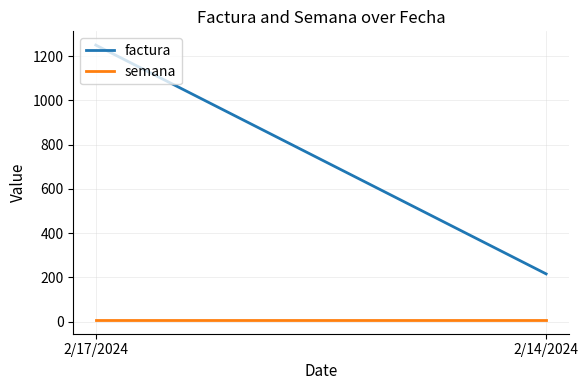

At which label does factura reach its minimum?

2/14/2024